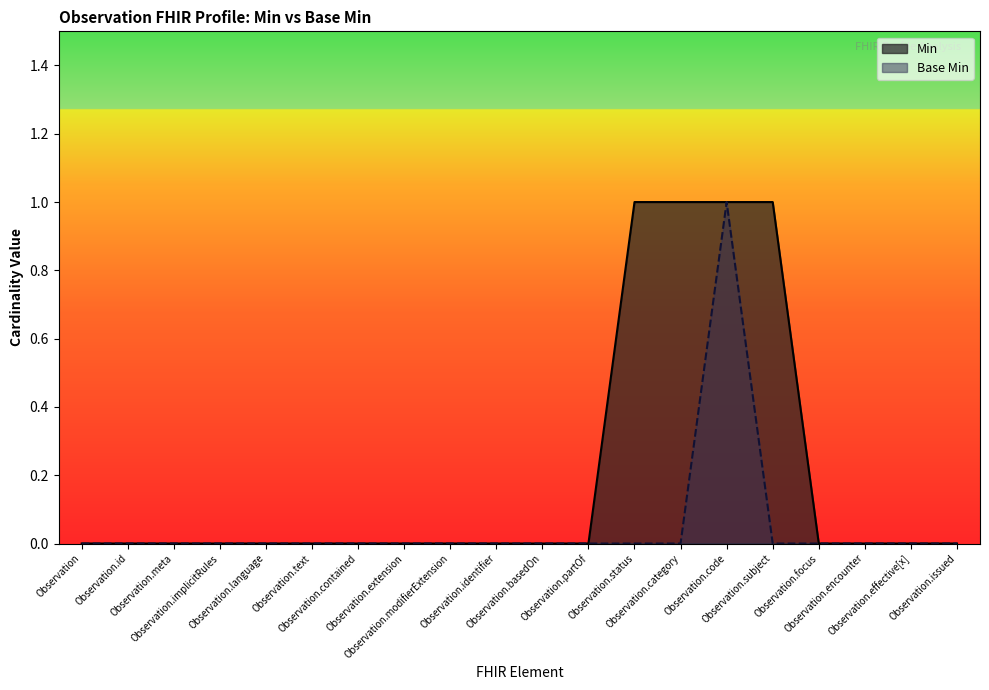

List the series in order of their overall mean, highest first.

Min, Base Min